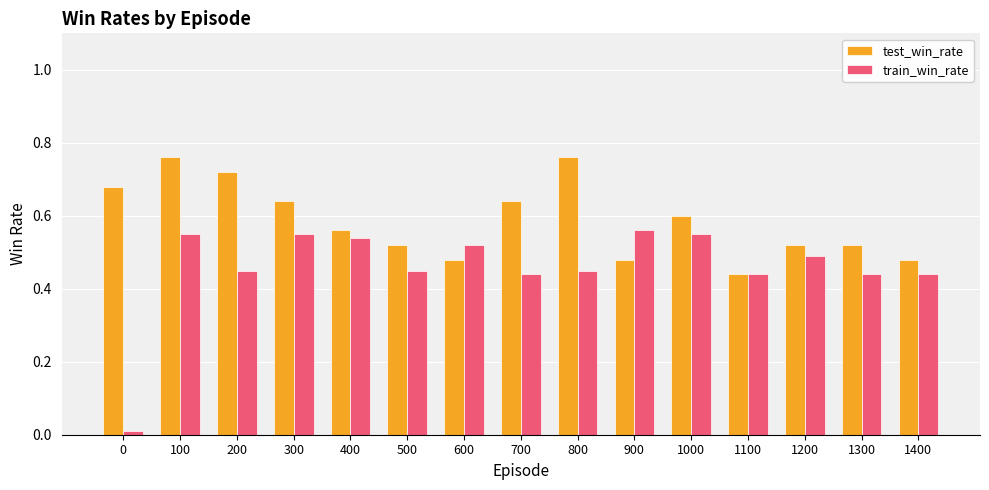

The value of train_win_rate at 100 is 0.6. True or false?

True